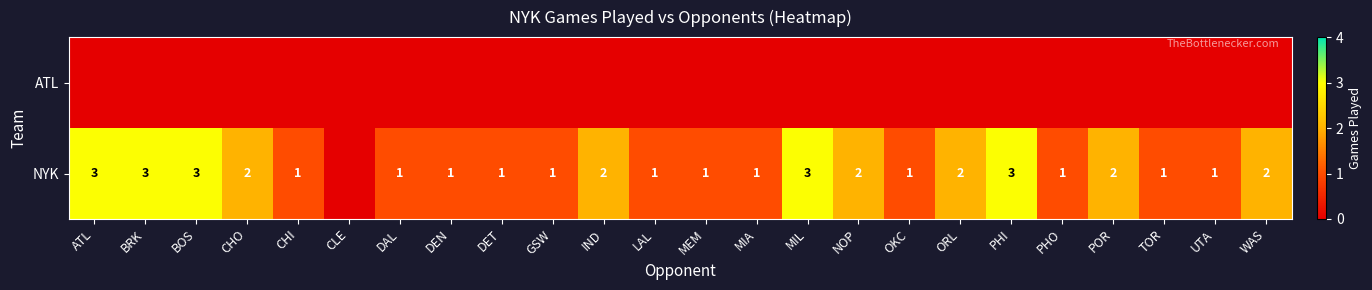

The value of NYK at PHO is 1. True or false?

True